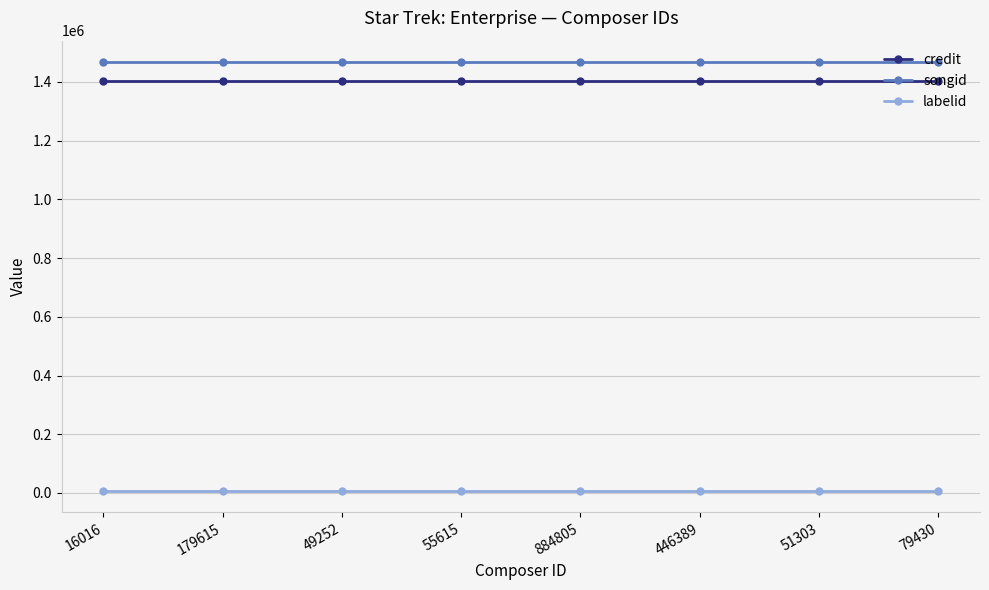

What position from the right is 446389?

3